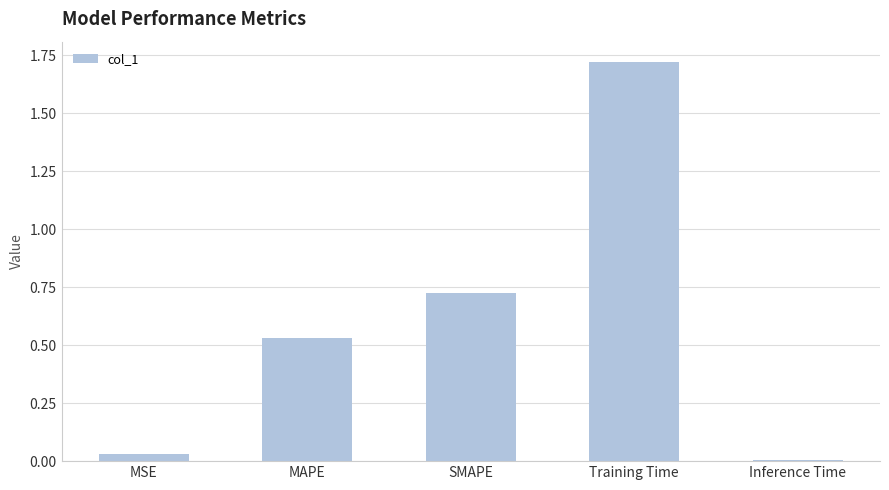

What is the average value?

0.6